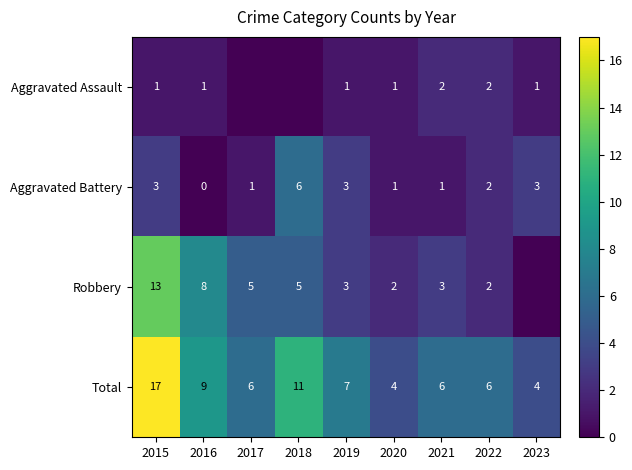

The Total series shows 9 at 2016. True or false?

True